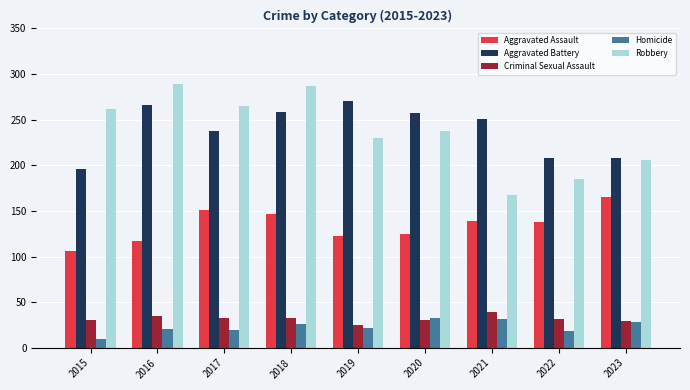

What is the difference between the Criminal Sexual Assault values at 2018 and 2022?

2